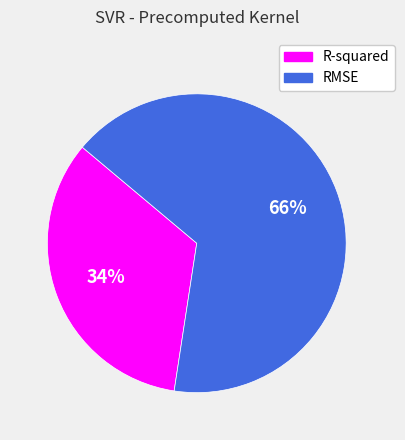

Which slice represents more than half of the pie?

RMSE